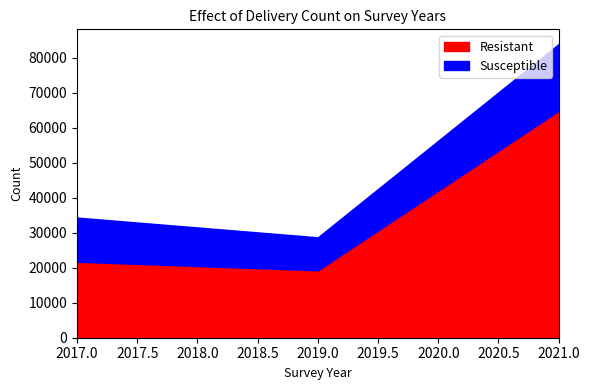

Count the number of categories in the chart.

3